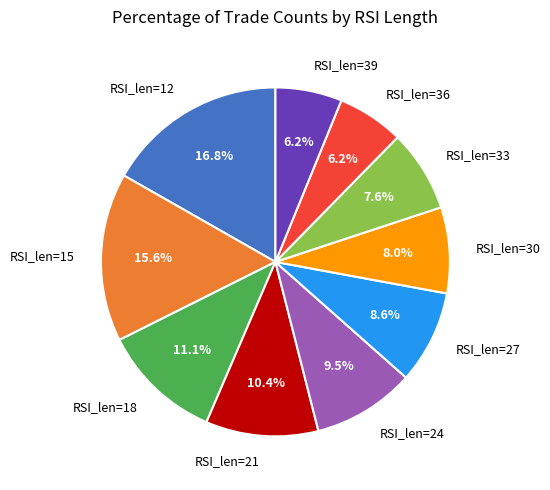

To the nearest percent, what percentage of the pie is RSI_len=36?

6%